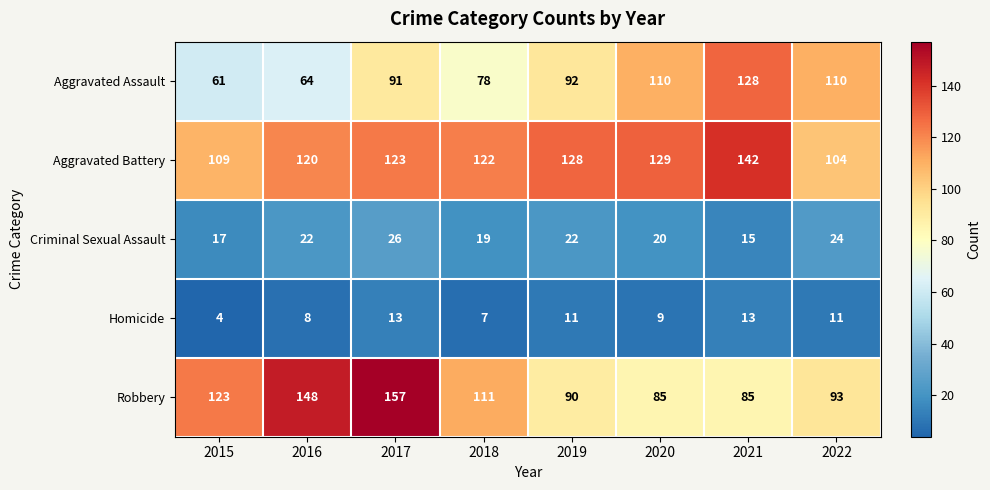

What is the sum of all Robbery values?

892